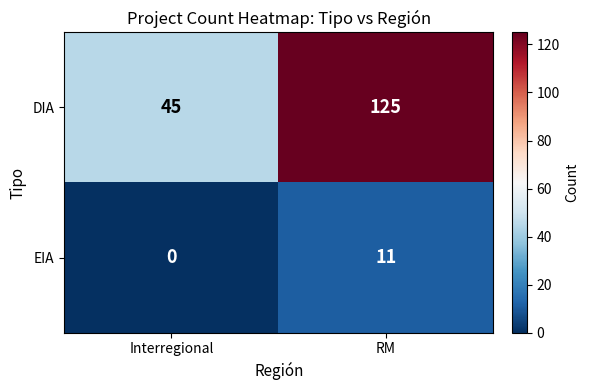

Which series has the largest range (max minus min)?

DIA